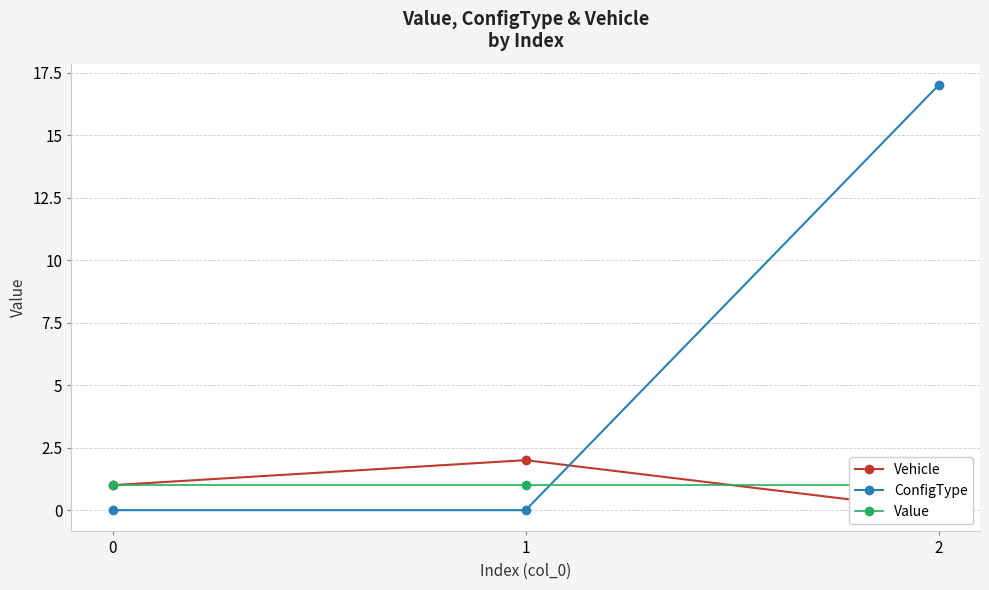

Reading left to right, extract all data points from this chart.

Vehicle: 1	2	0
ConfigType: 0	0	17
Value: 1	1	1